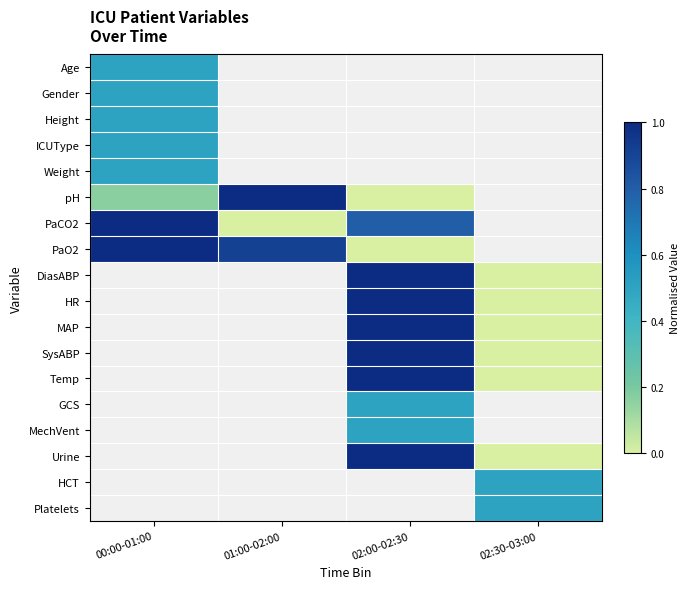

What value does the Height series have at 00:00-01:00?

0.5